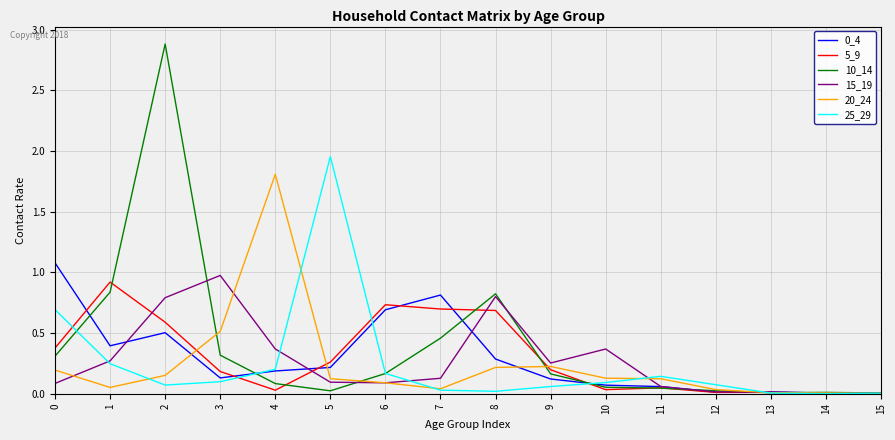

What is the total value across all series at 8?

2.8